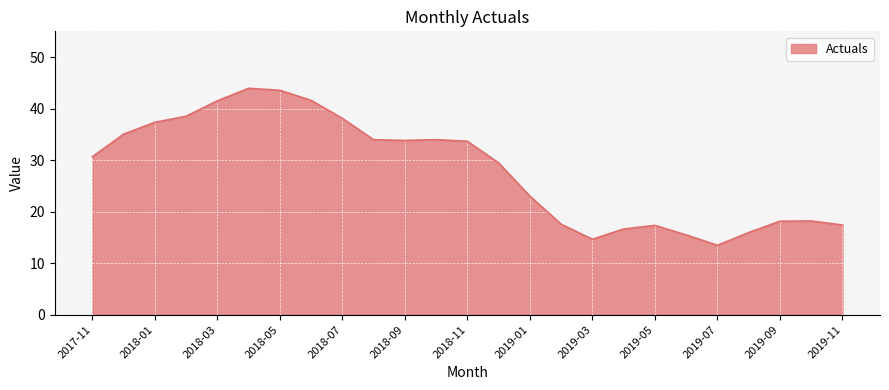

What is the difference between the maximum and minimum values?

30.5